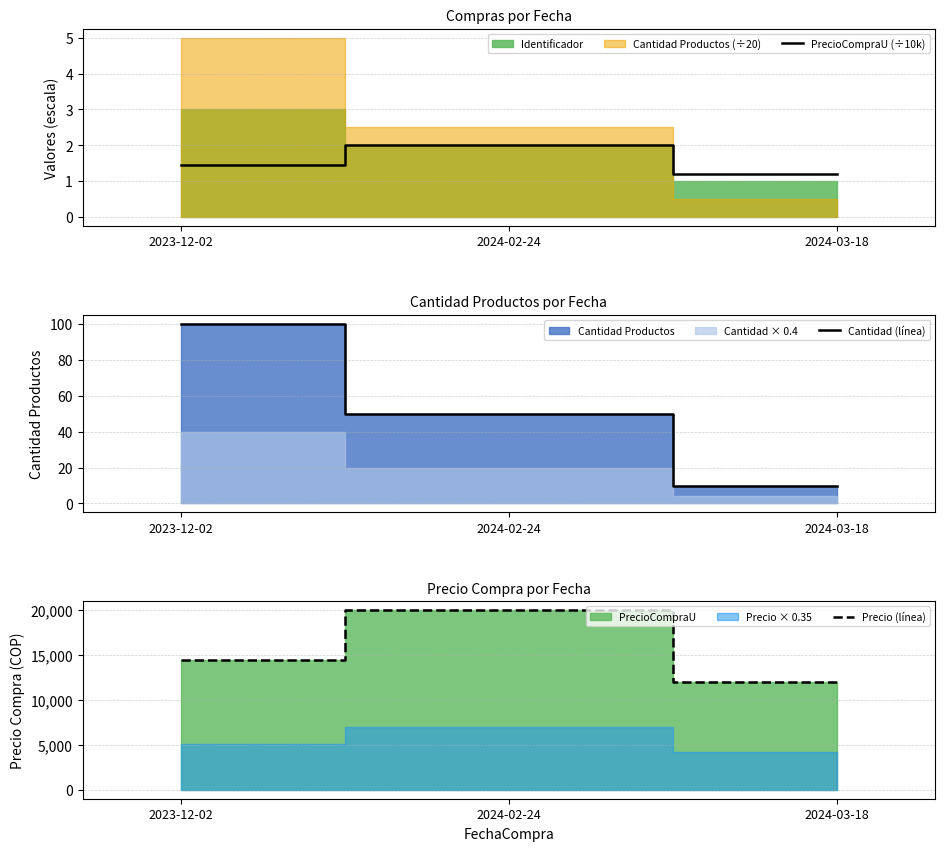

At how many categories does at least one series exceed 2858?

3